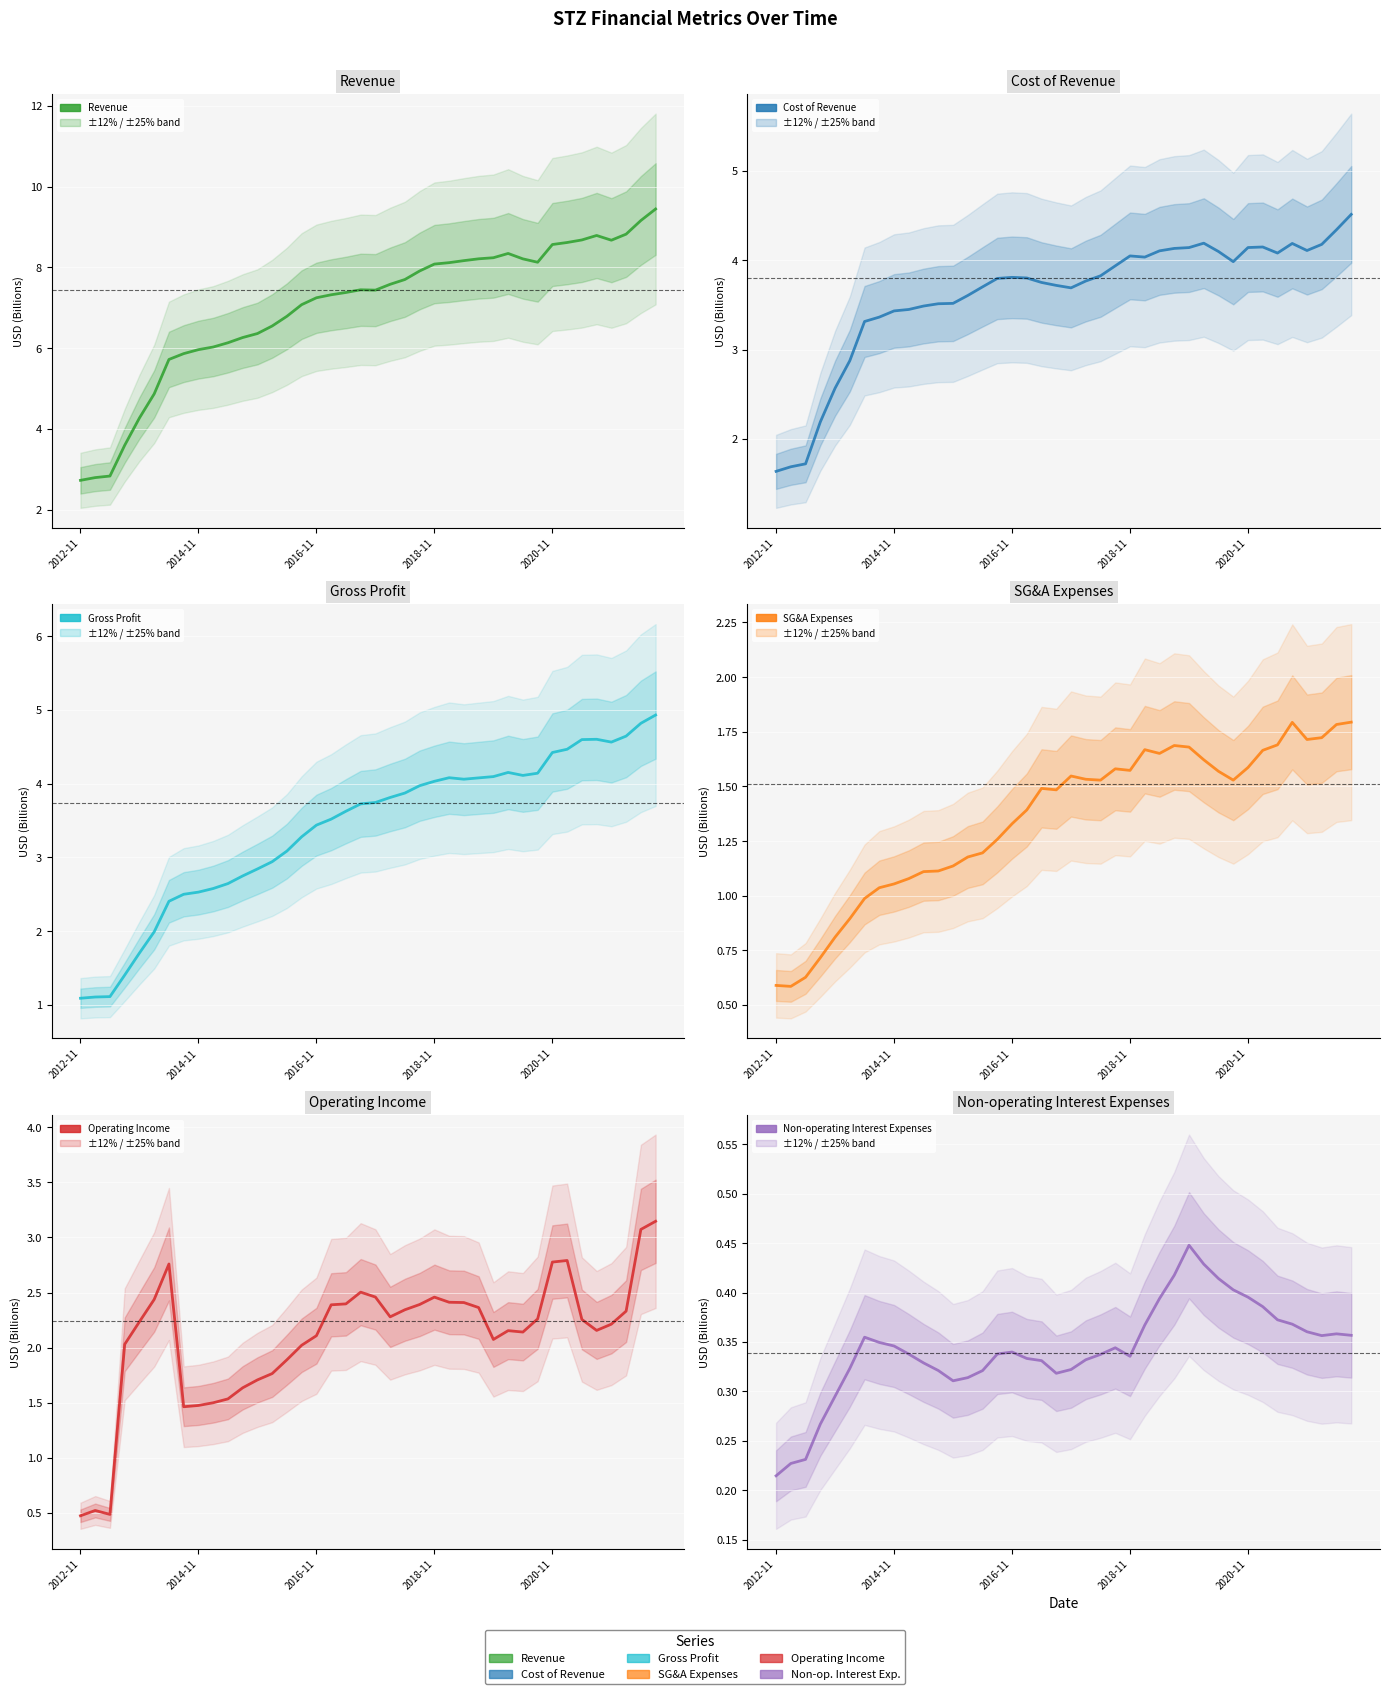

List the series in order of their peak value, highest first.

Revenue, Gross Profit, Cost of Revenue, Operating Income, SG&A Expenses, Non-operating Interest Expenses